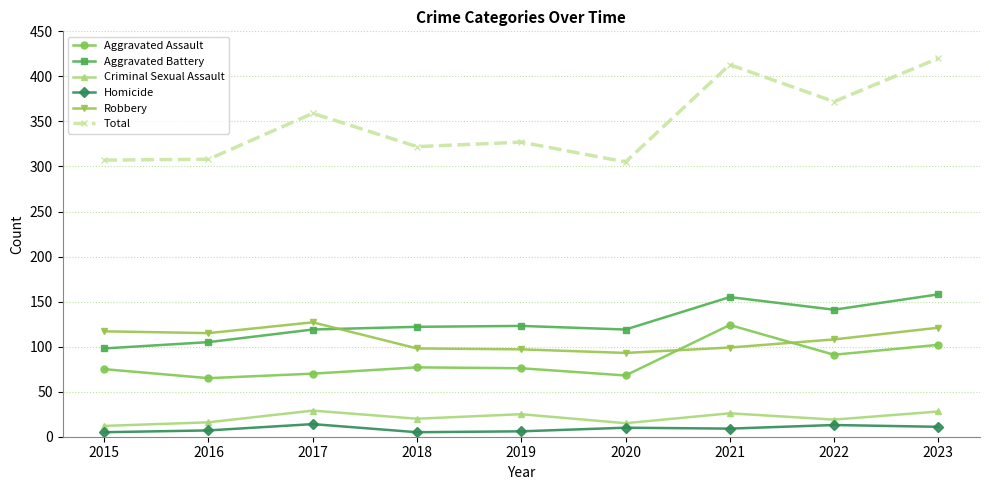

Which series has the widest spread of values?

Total